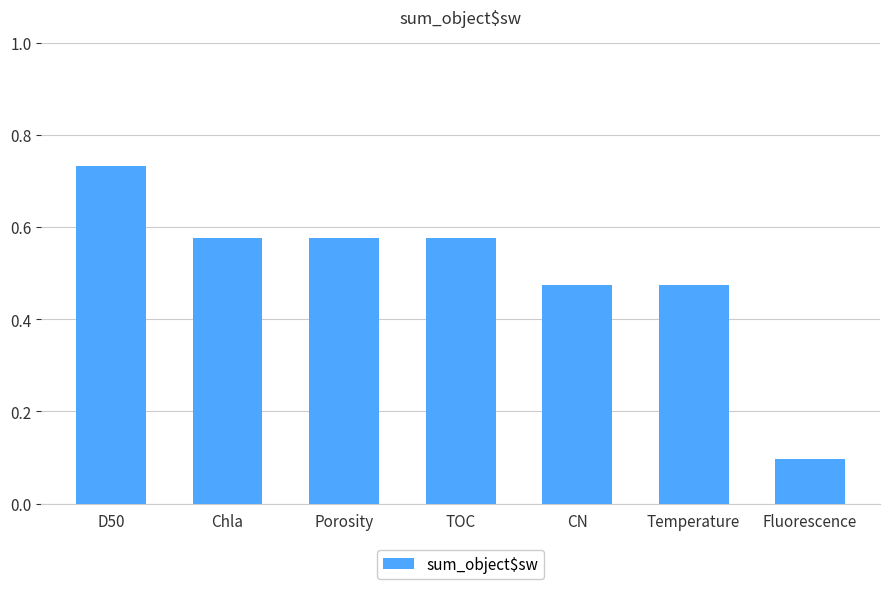

The value at Fluorescence is 0.1. True or false?

True